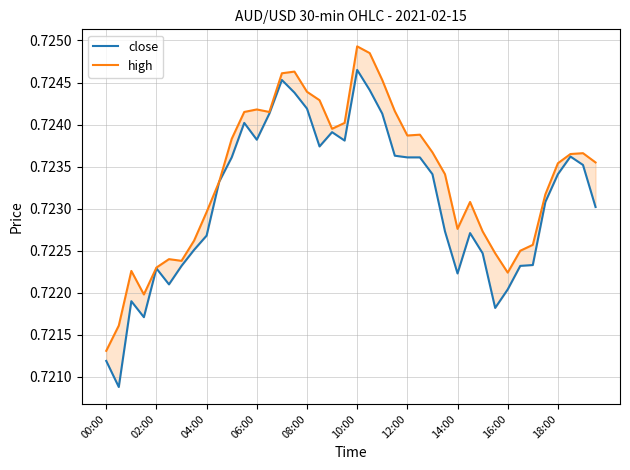

Does the chart have visible grid lines?

Yes